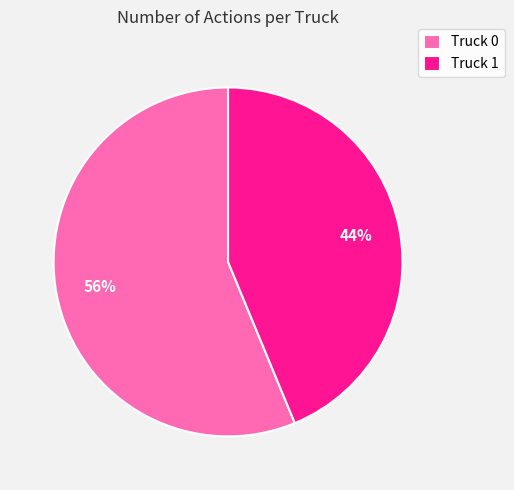

To the nearest percent, what portion does Truck 0 represent?

56%